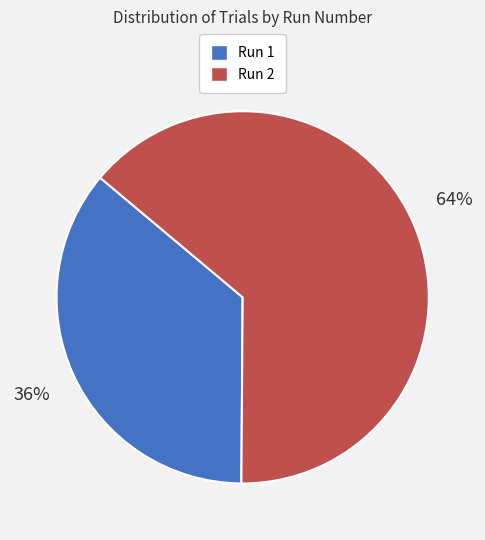

Is there a majority slice in this chart?

Yes